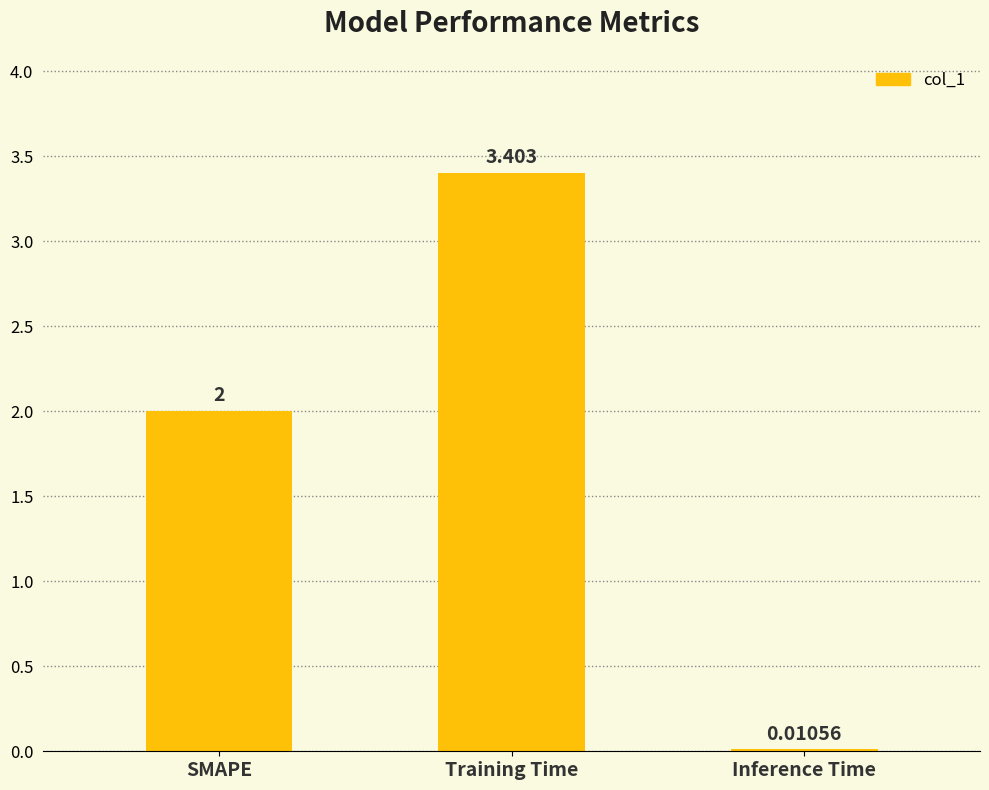

What is the sum of the values at SMAPE and Inference Time?

2.0